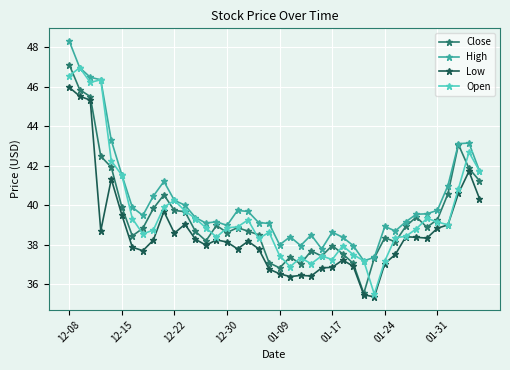

True or false: Close has more than 0 points higher than both neighbors.

True